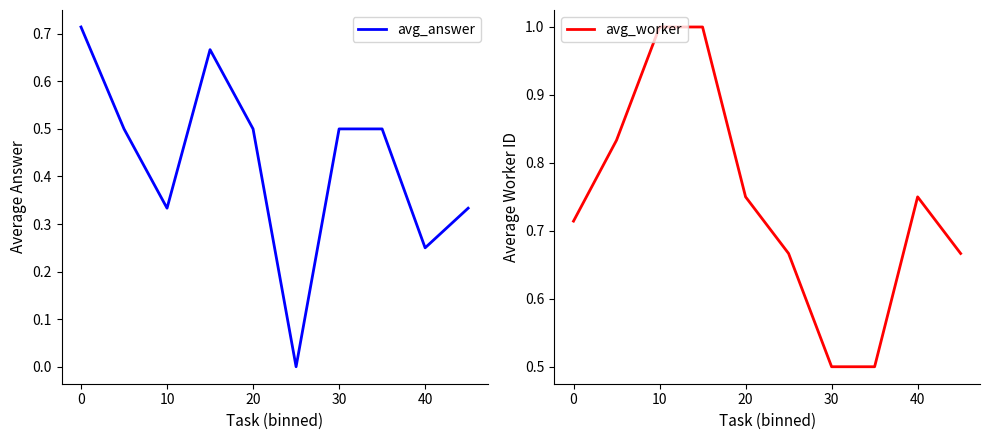

What is the difference between the second highest and second lowest values in the avg_worker series?

0.5